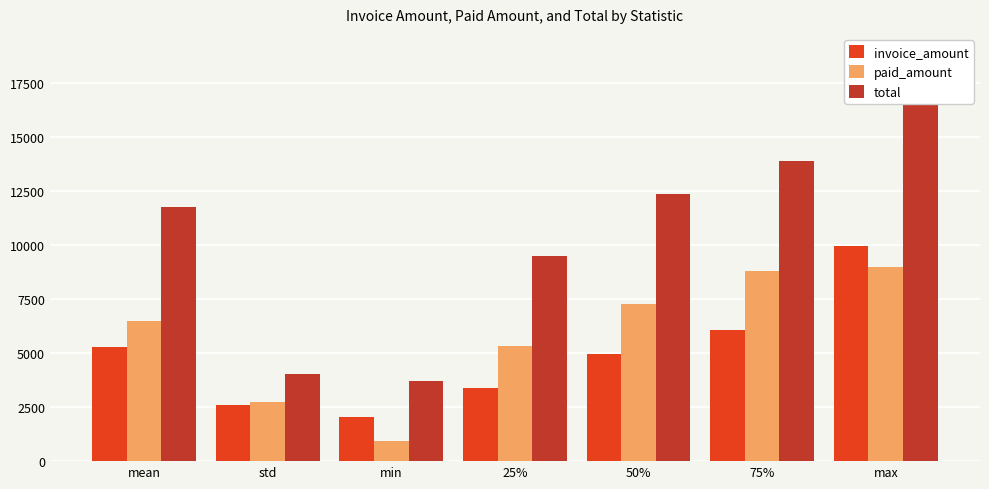

Which category has the highest value across all series?

max